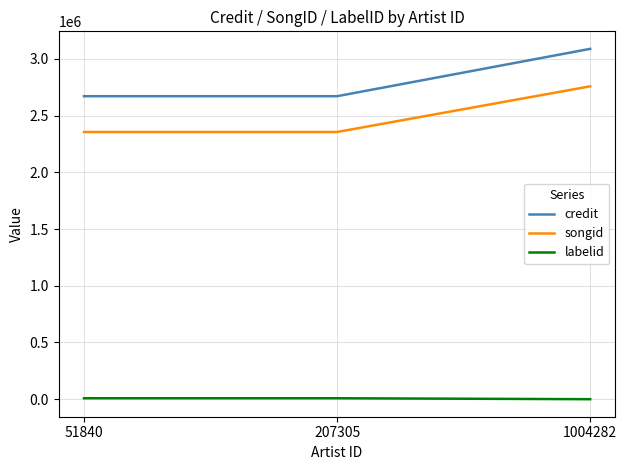

Which series has the largest range (max minus min)?

credit